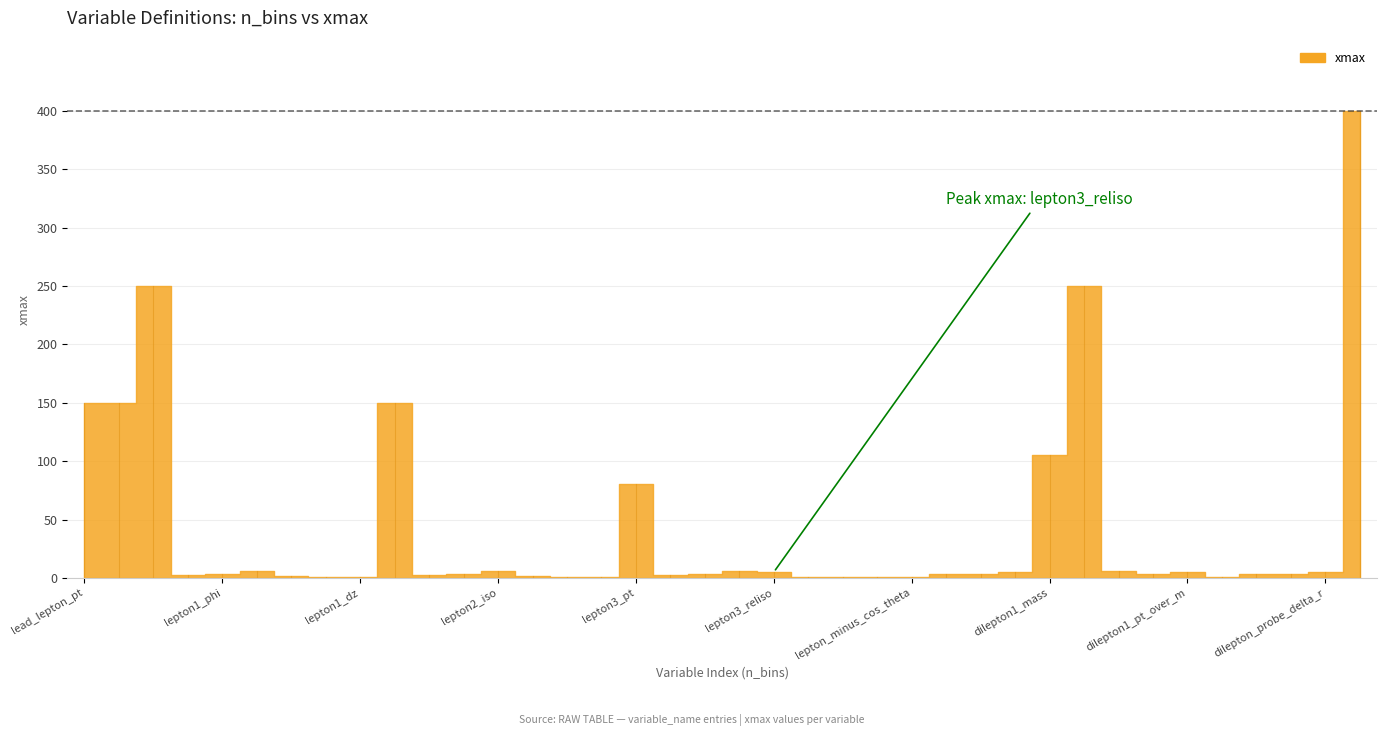

True or false: the data has more than 2 interior local peaks.

True